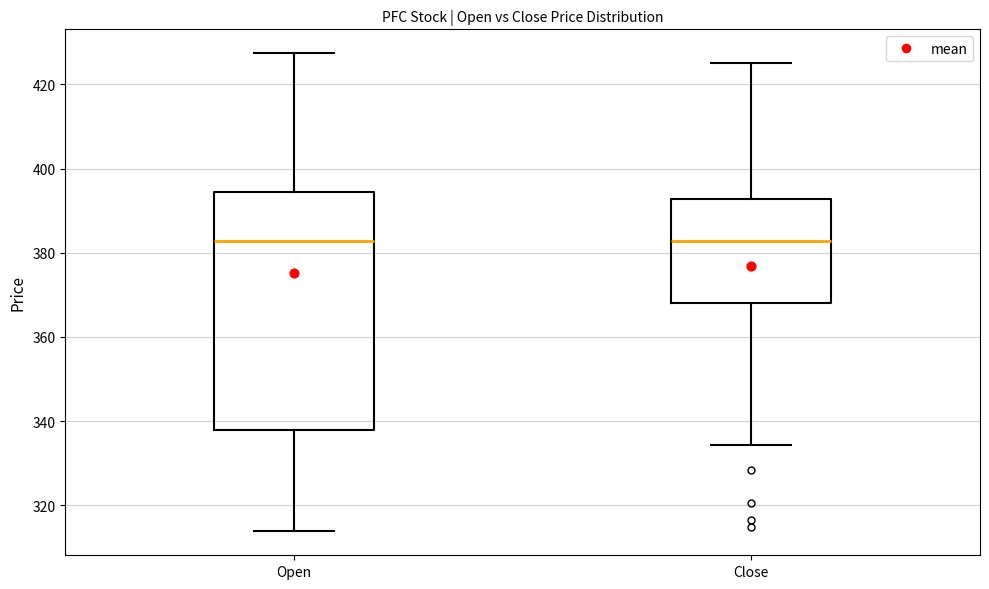

Comparing the boxes themselves (not the whiskers), which one is the tallest?

Open